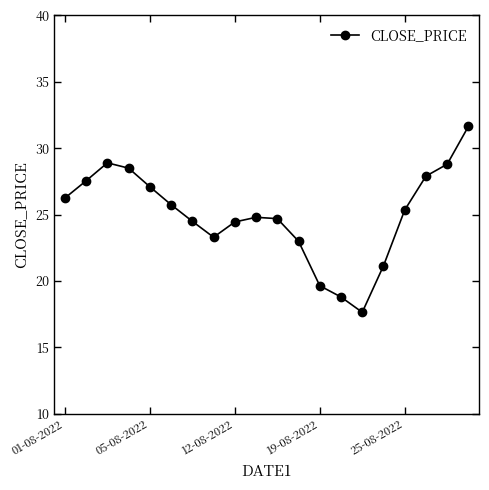

True or false: there are more than 0 points higher than both neighbors.

True